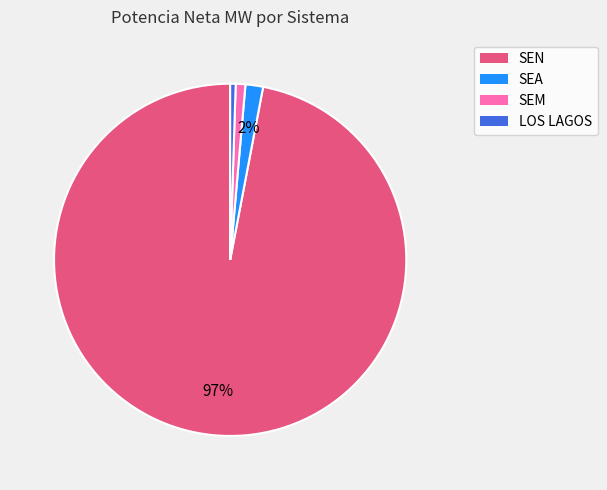

To the nearest percent, what is the average slice percentage?

25%